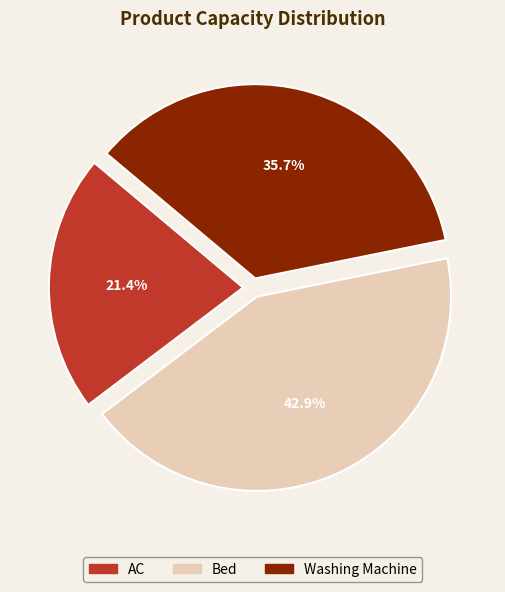

How many slices are in this pie chart?

3